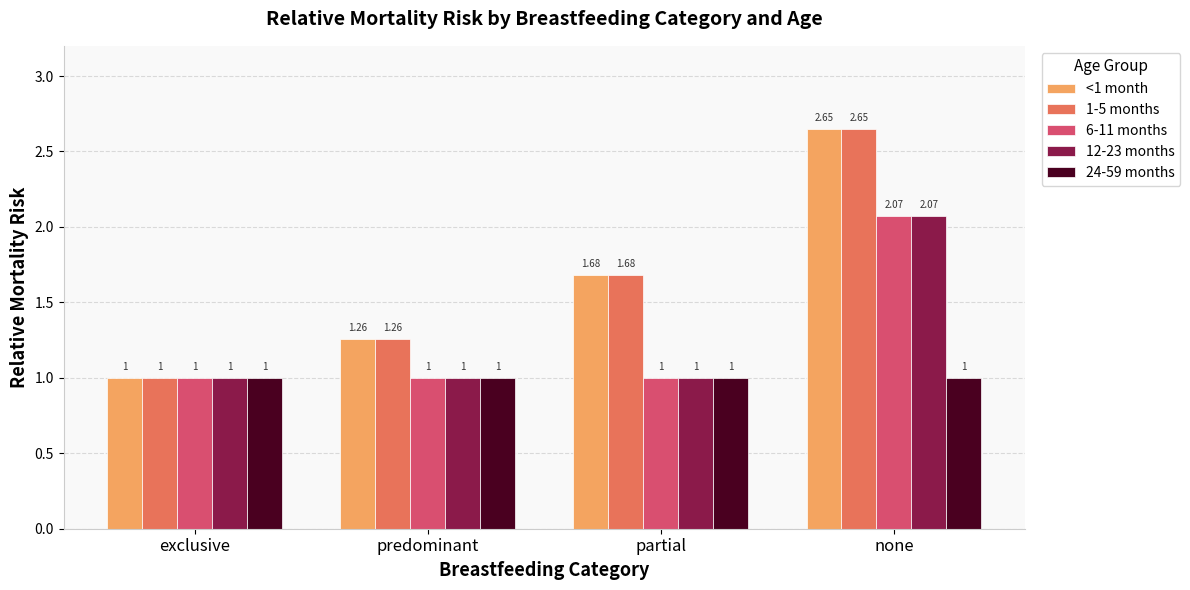

List the labels in order of <1 month value, largest first.

none, partial, predominant, exclusive